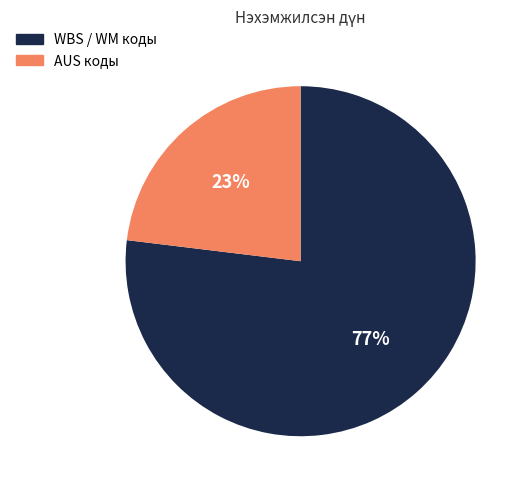

Rank the categories by value from highest to lowest.

WBS / WM коды, AUS коды